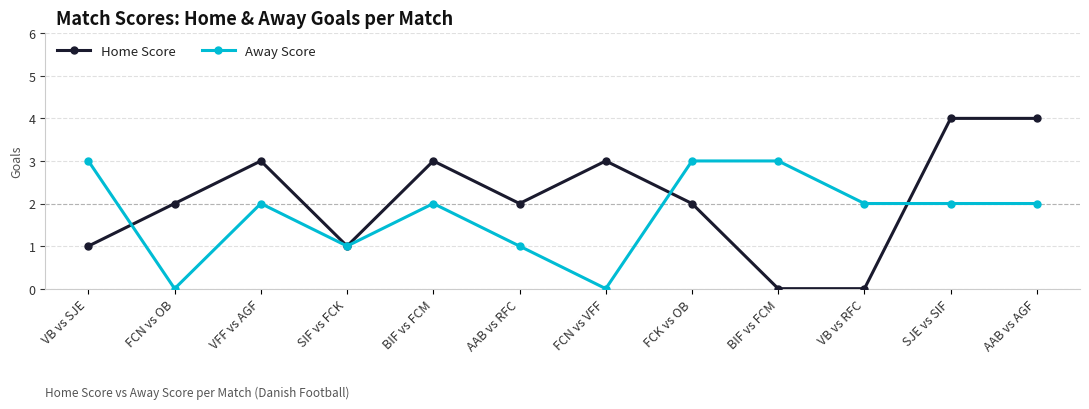

Which category has the highest value in the Home Score series?

SJE vs SIF